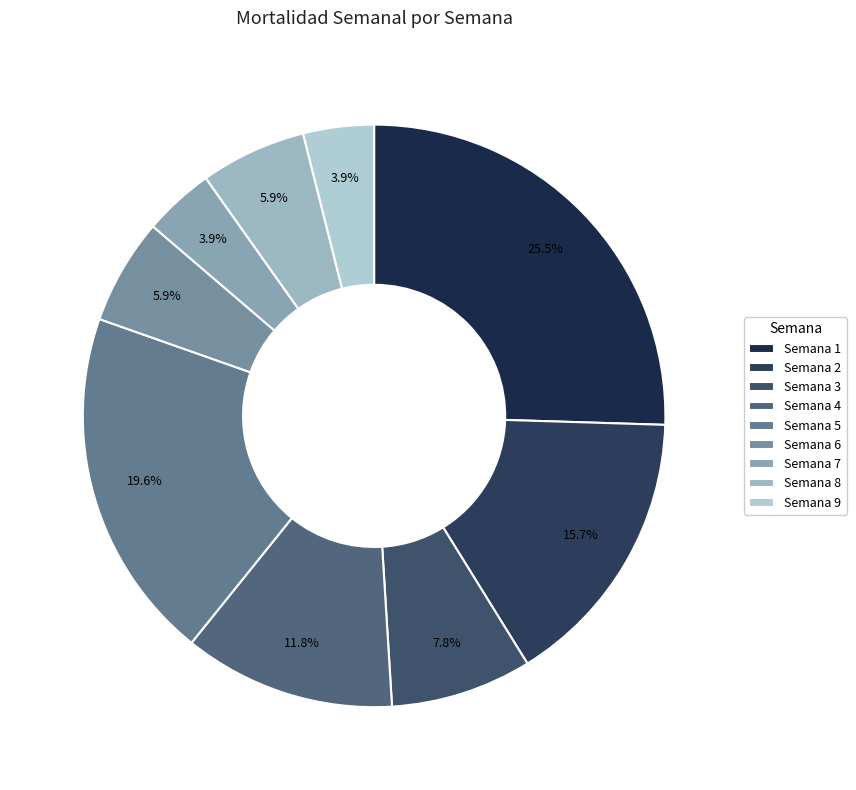

To the nearest percent, what is the combined percentage of Semana 4 and Semana 5?

31%